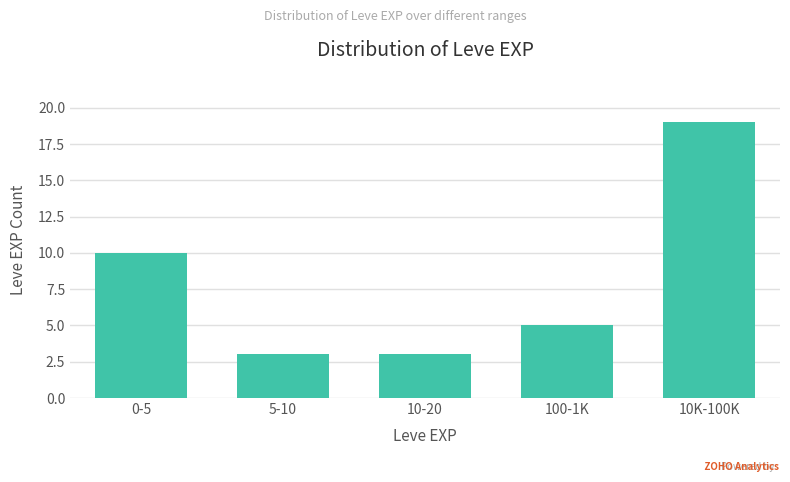

Reading right to left, what are all the values shown in this chart?

10K-100K=19	100-1K=5	10-20=3	5-10=3	0-5=10